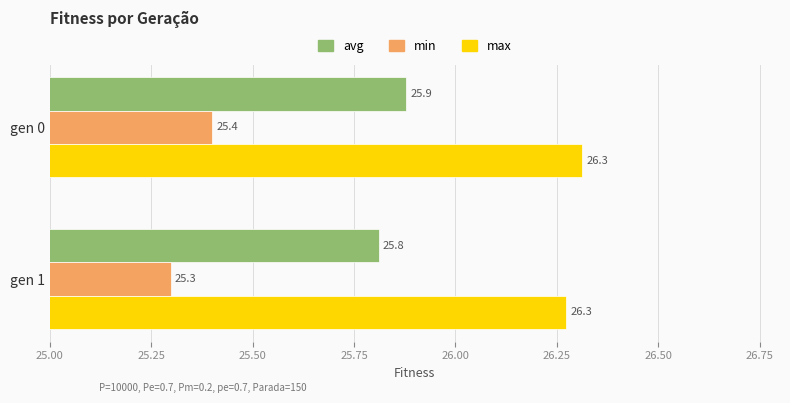

The min series shows 25.3 at gen 1. True or false?

True